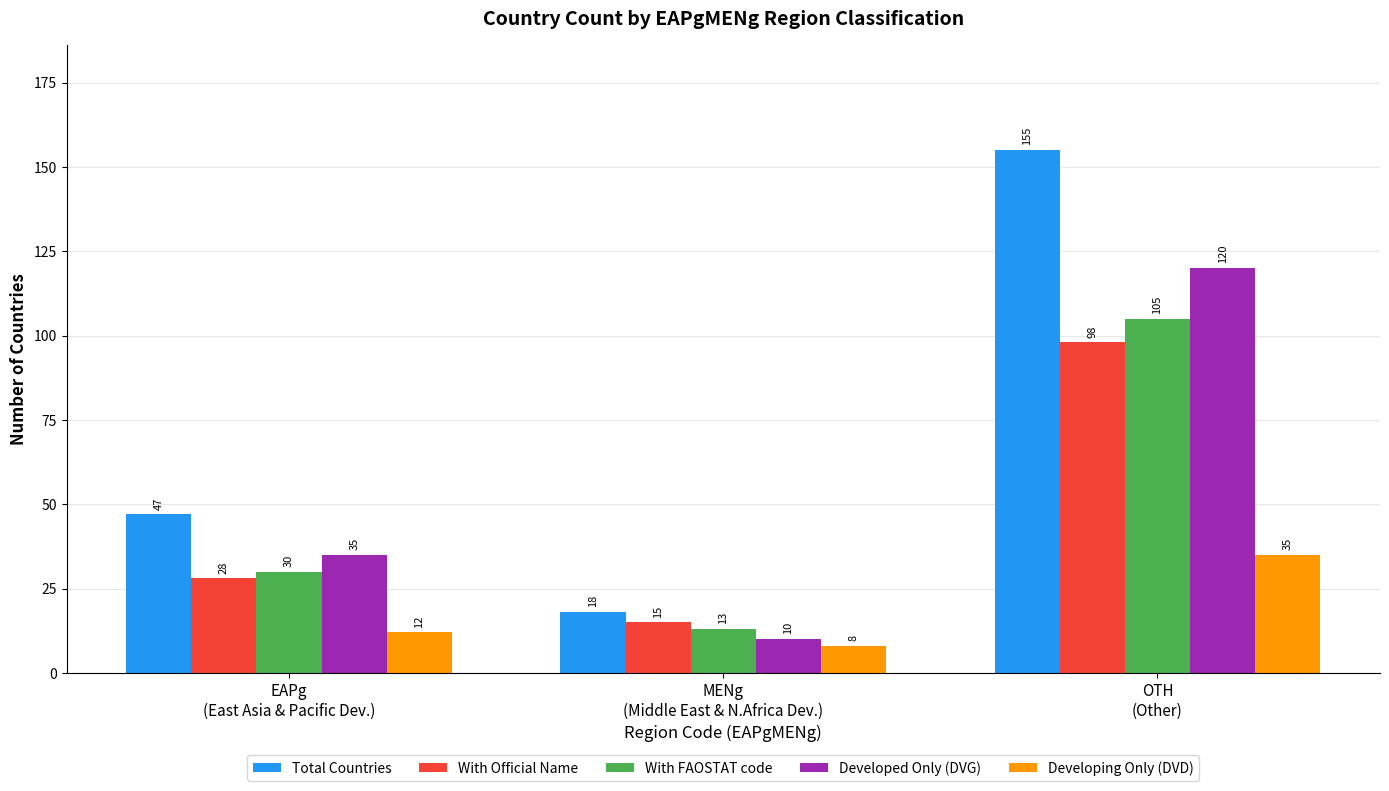

The value of With Official Name at OTH
(Other) is 20. True or false?

False